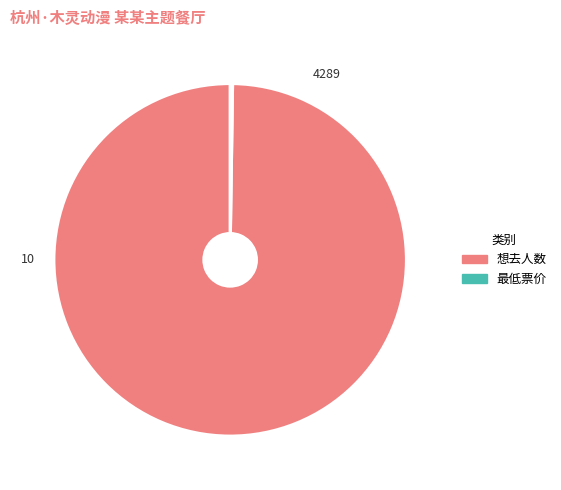

Which slice represents more than half of the pie?

想去人数